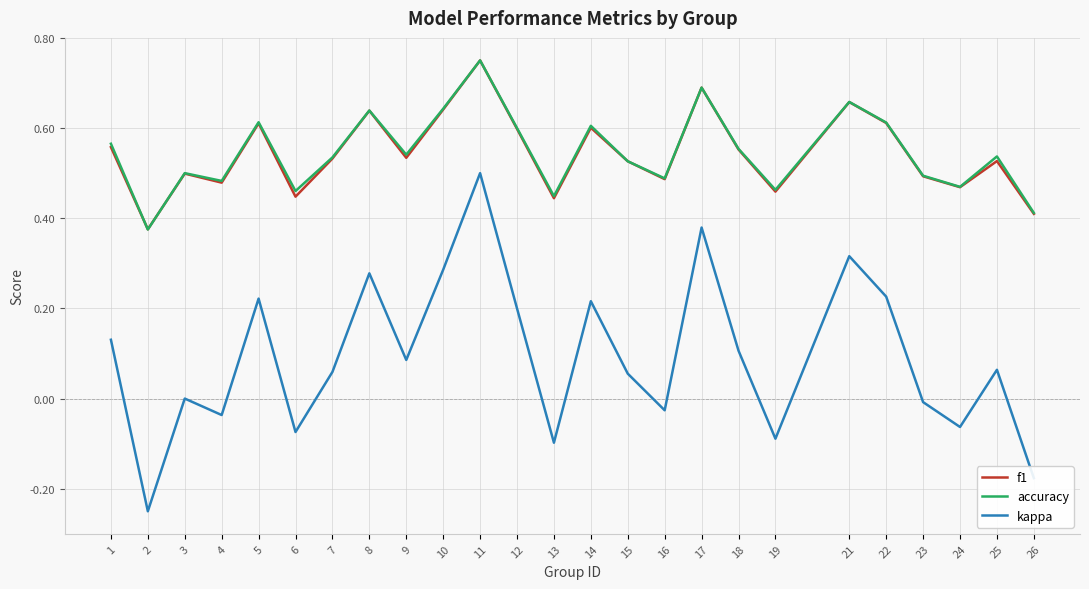

True or false: accuracy has a value of 0.4 at 13.

True